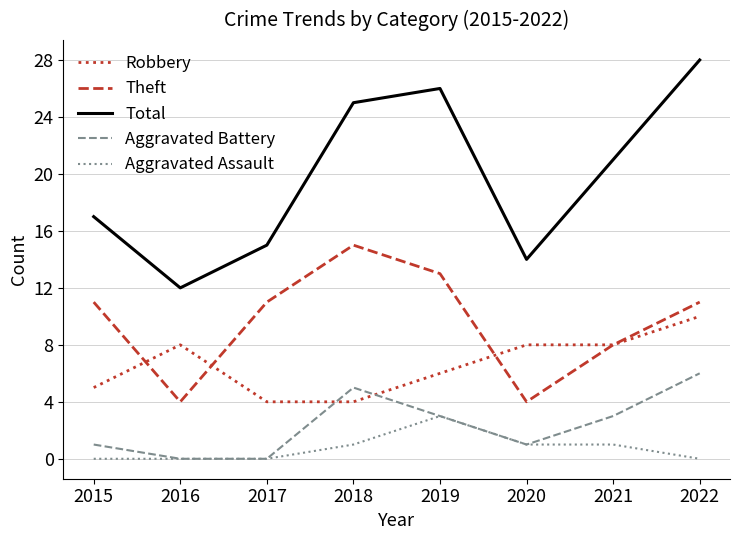

True or false: Aggravated Assault has a value of 3 at 2019.

True